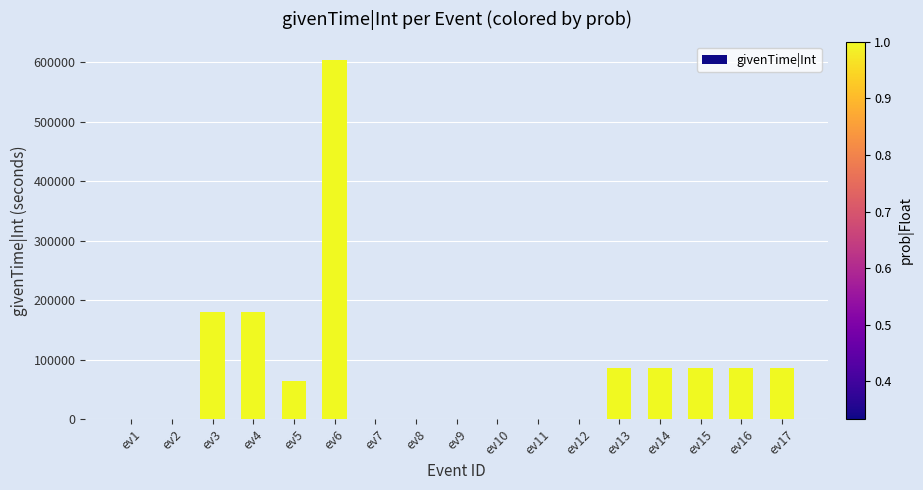

What is the sum of all values?

1465800